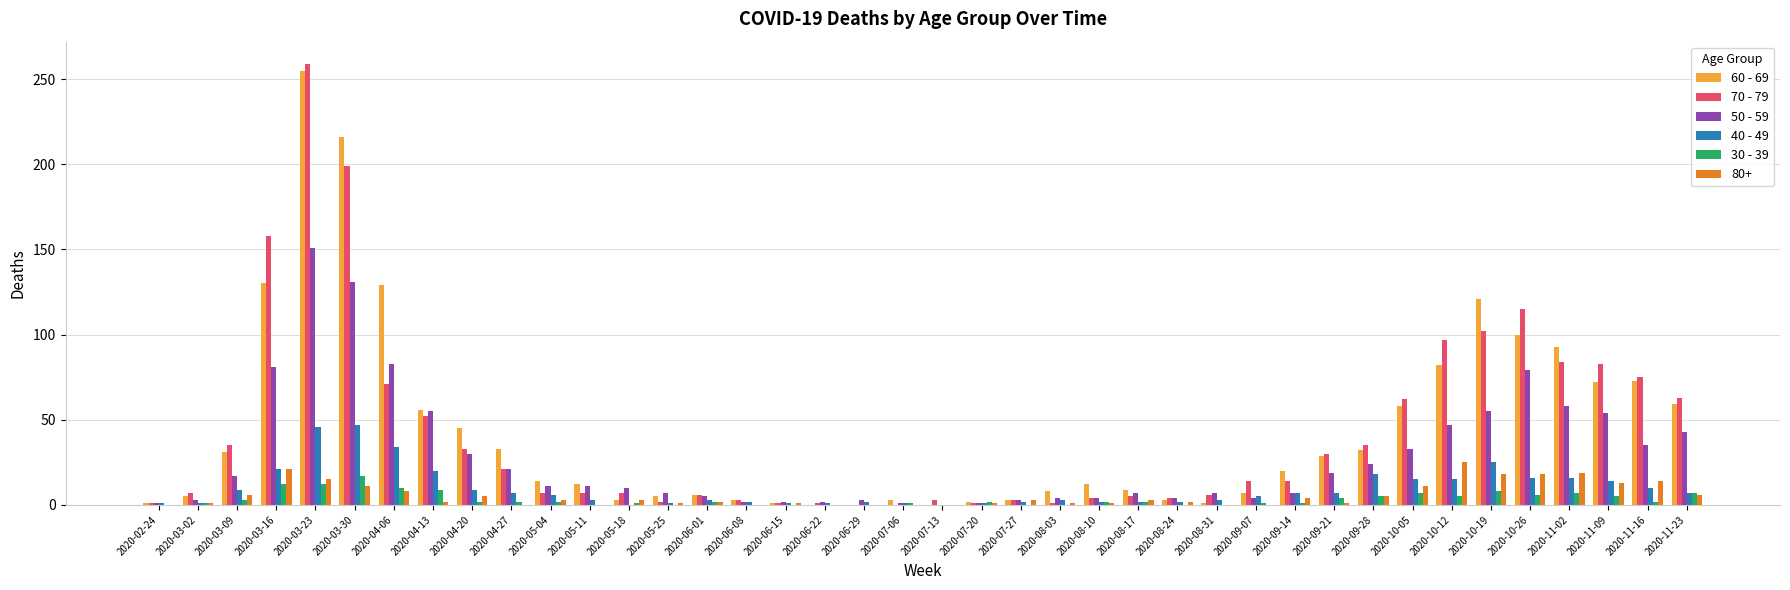

Which label corresponds to the largest value in the chart?

2020-03-23